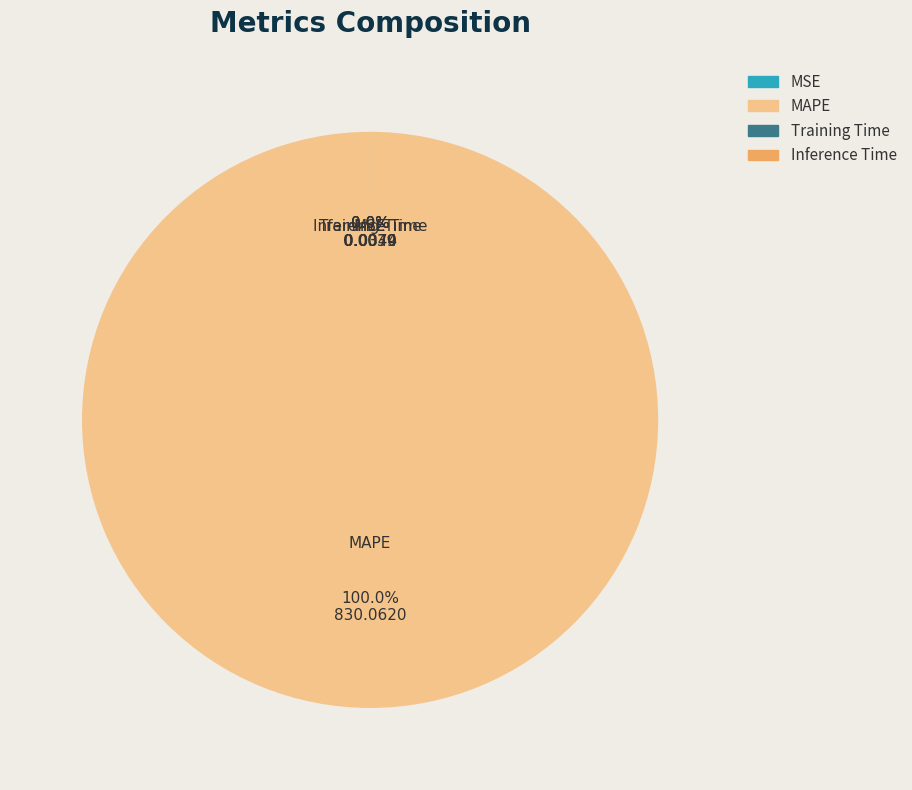

The MSE slice represents 0% of the pie. True or false?

True